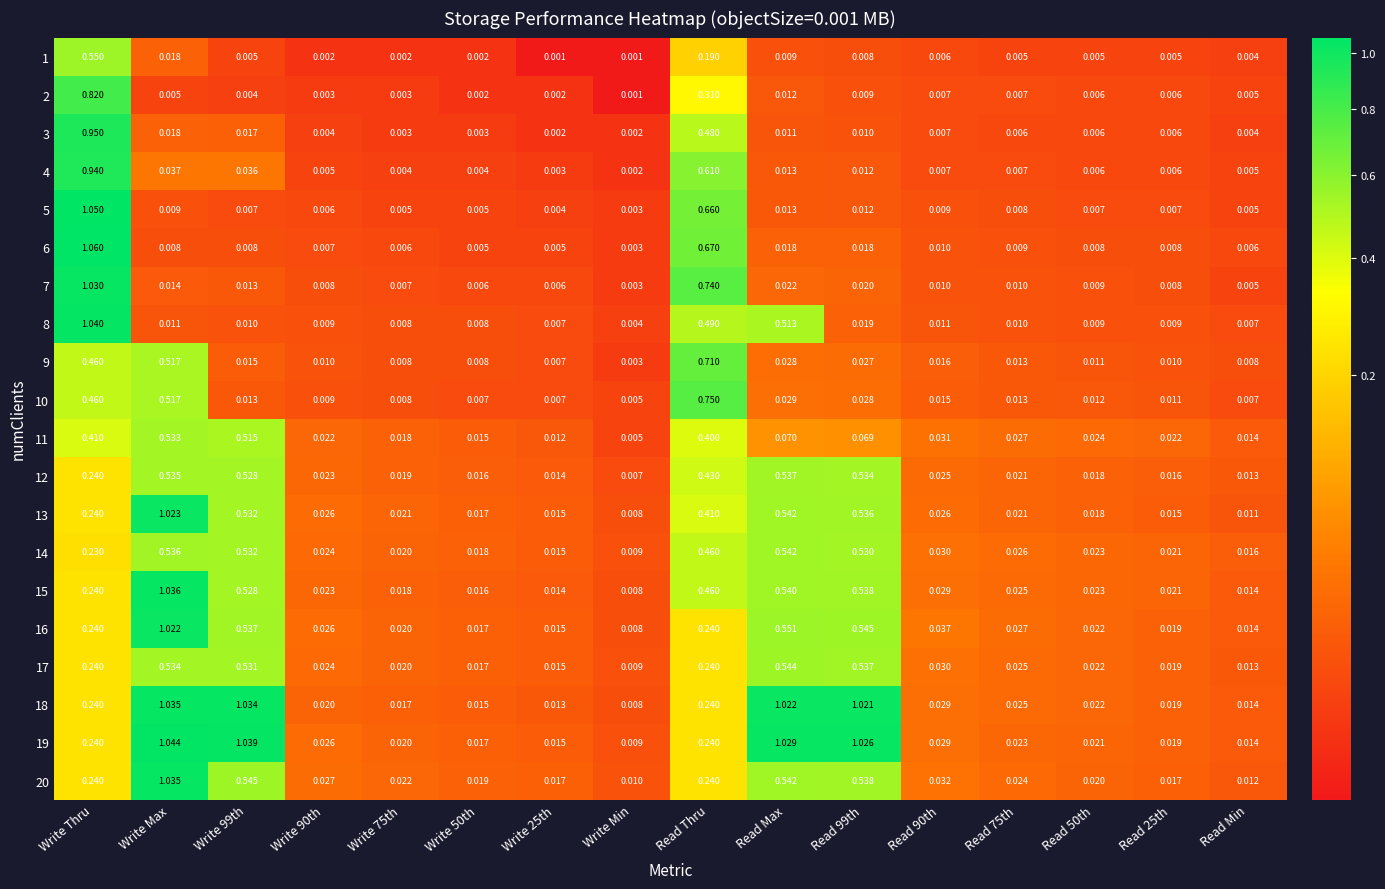

At which label is 7 closest to 0?

Write Min